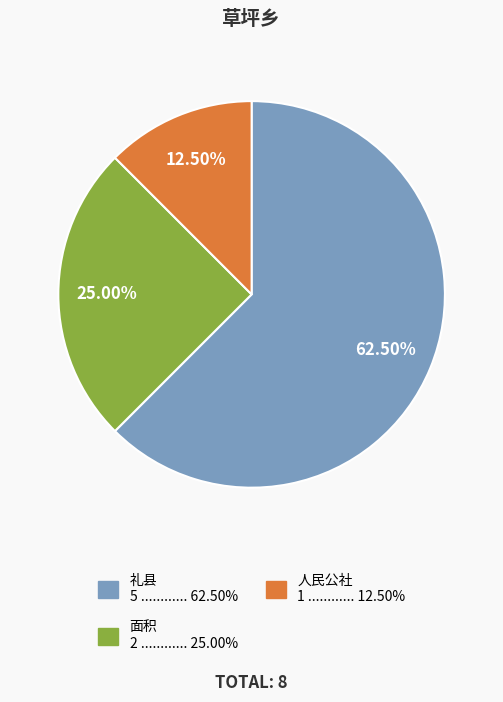

How many segments does this pie chart have?

3